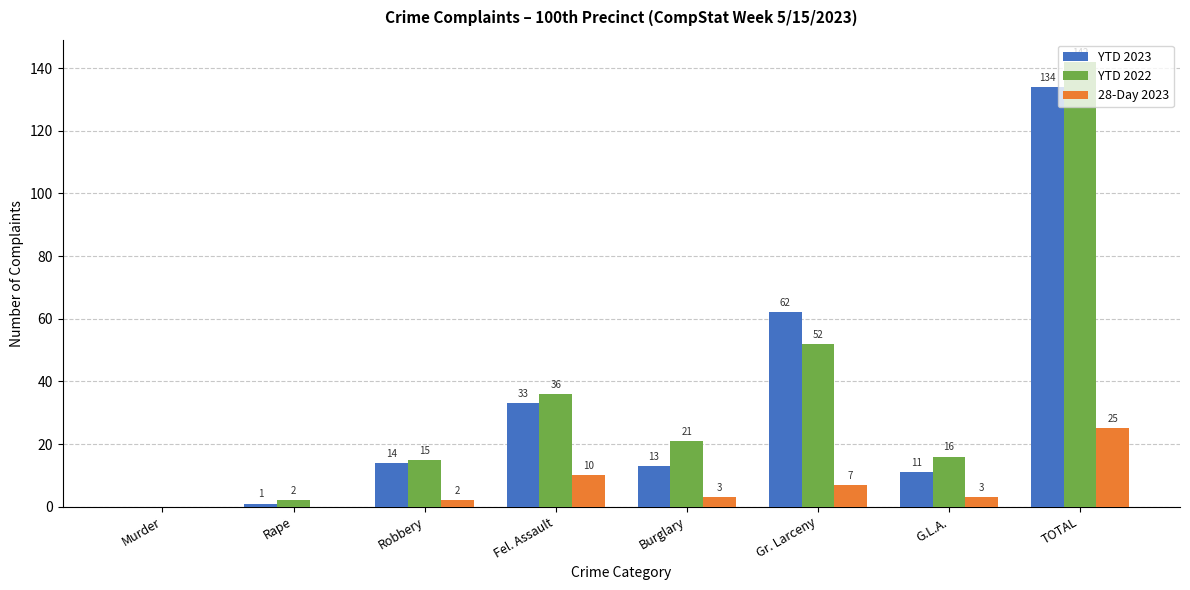

At which label does YTD 2023 reach its peak?

TOTAL